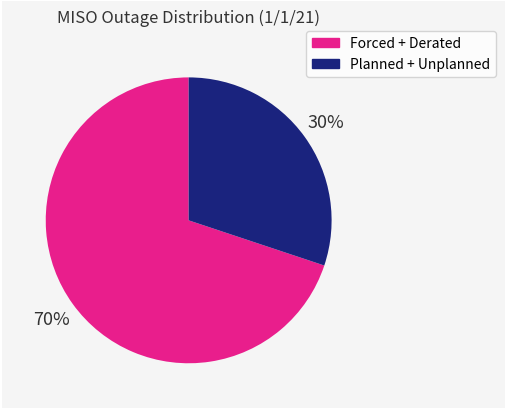

How many segments does this pie chart have?

2